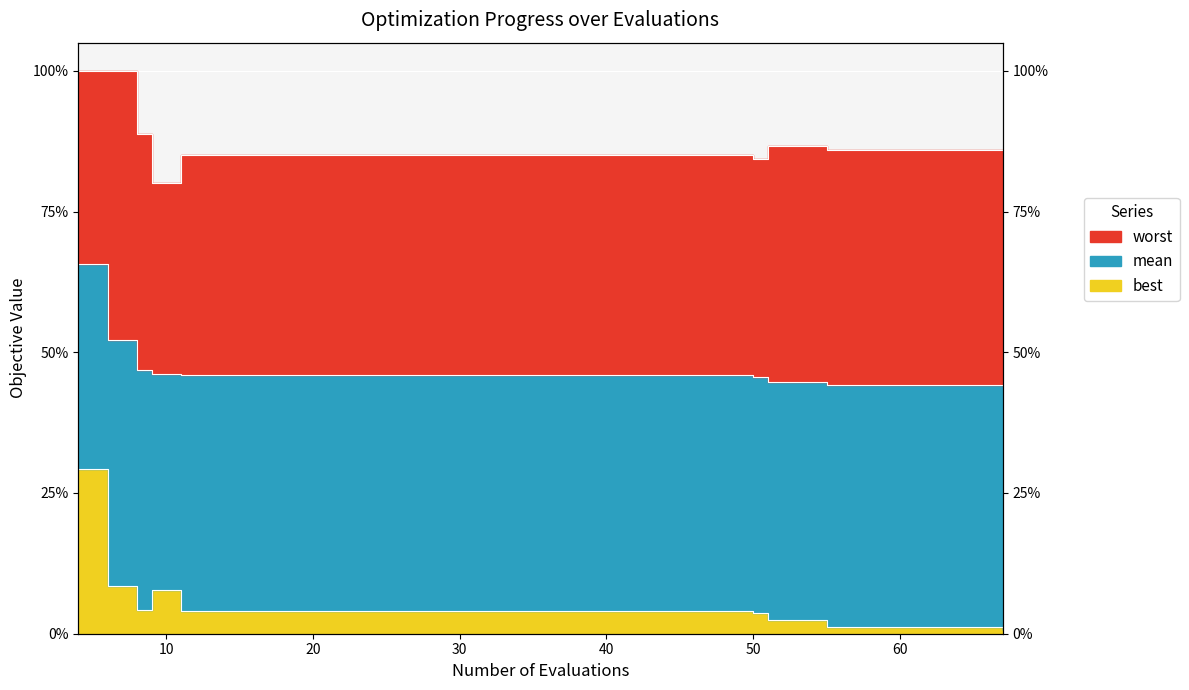

Which label corresponds to the largest value in the chart?

4